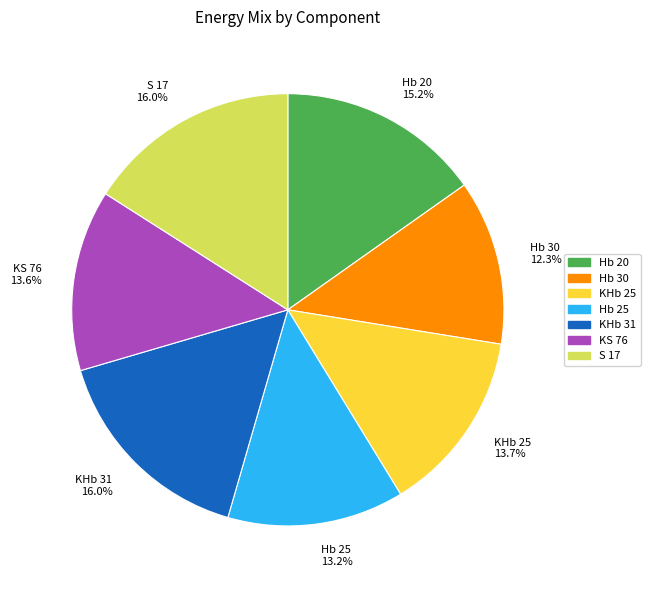

How many slices are in this pie chart?

7